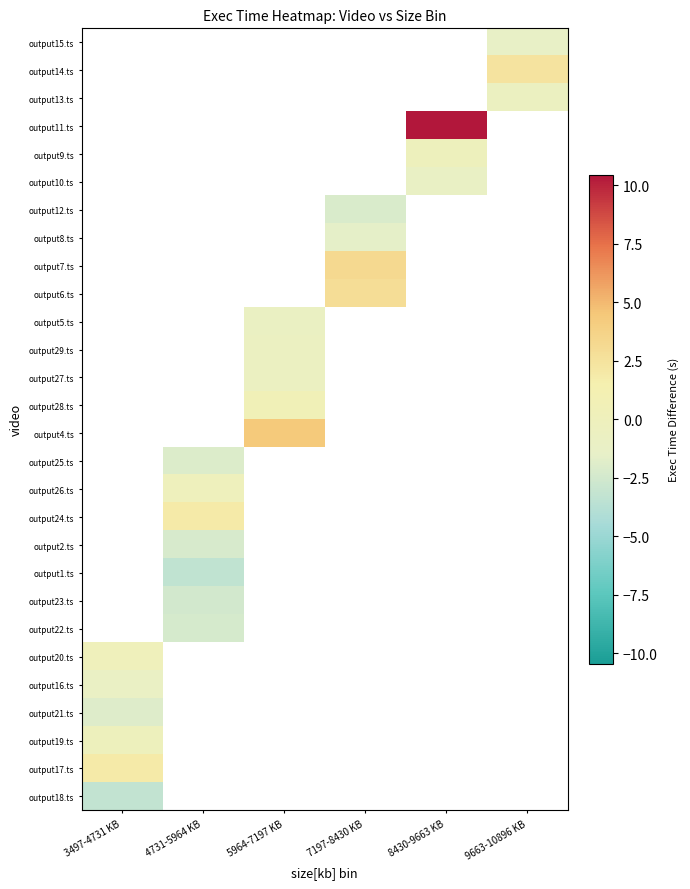

The output1.ts series shows -5.7 at 4731-5964 KB. True or false?

False